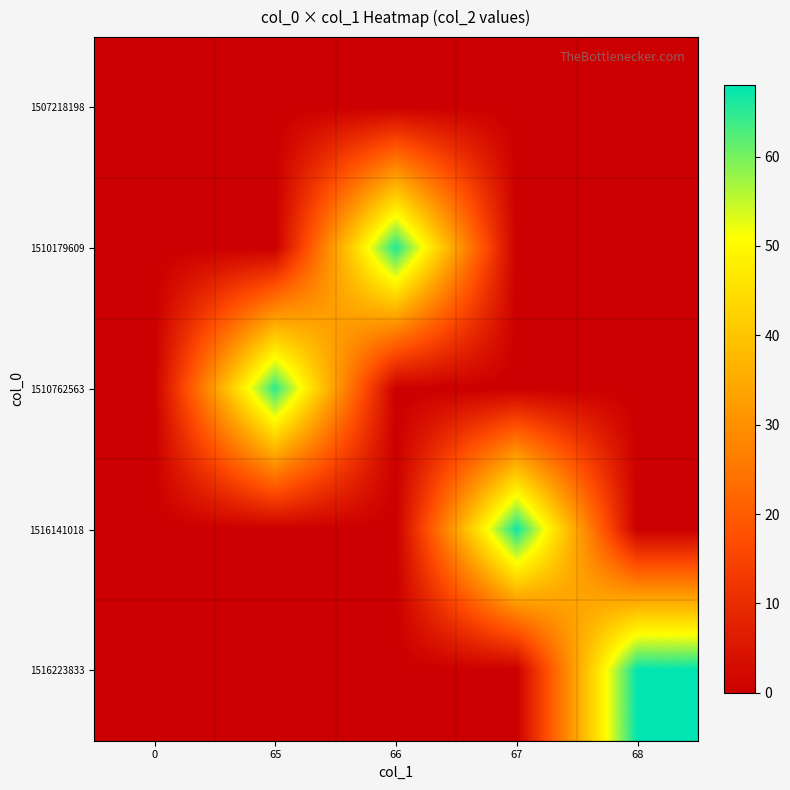

Which series has the widest spread of values?

1516223833